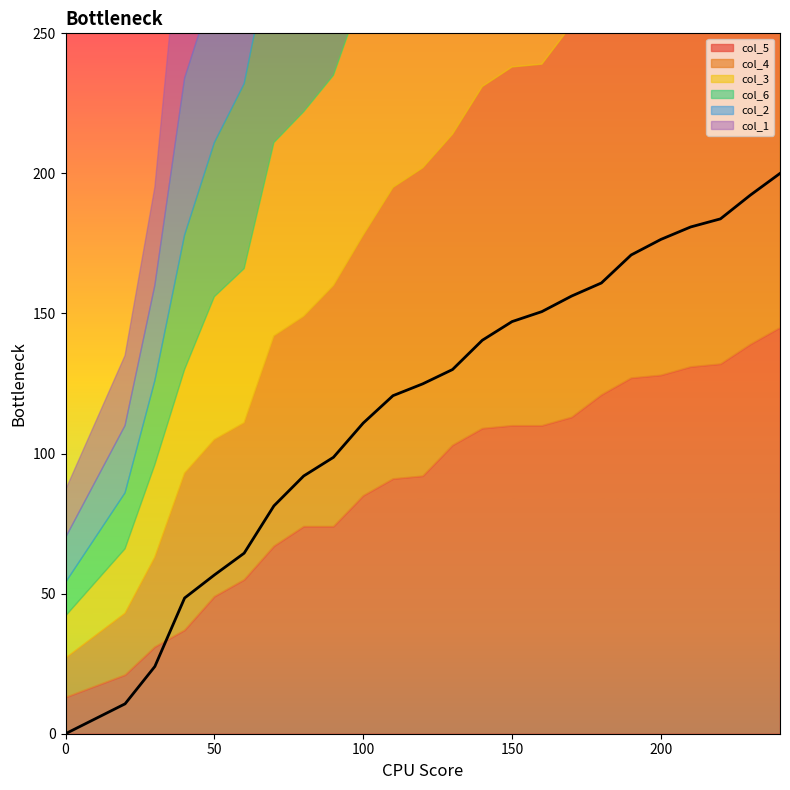

The col_4 series shows 56 at 60. True or false?

True